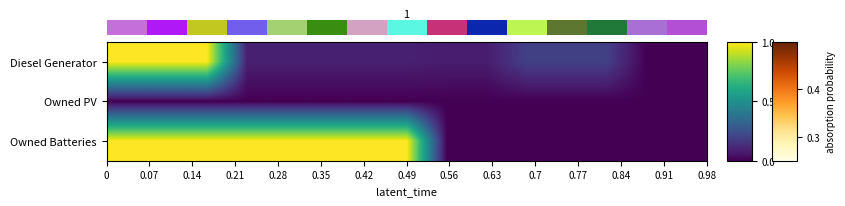

Reading left to right, extract all data points from this chart.

Diesel Generator: 1.0	1.0	1.0	0.1	0.1	0.1	0.1	0.1	0.1	0.1	0.2	0.2	0.2	0.0	0.0
Owned PV: 0.0	0.0	0.0	0.0	0.0	0.0	0.0	0.0	0.0	0.0	0.0	0.0	0.0	0.0	0.0
Owned Batteries: 1.0	1.0	1.0	1.0	1.0	1.0	1.0	1.0	0.0	0.0	0.0	0.0	0.0	0.0	0.0